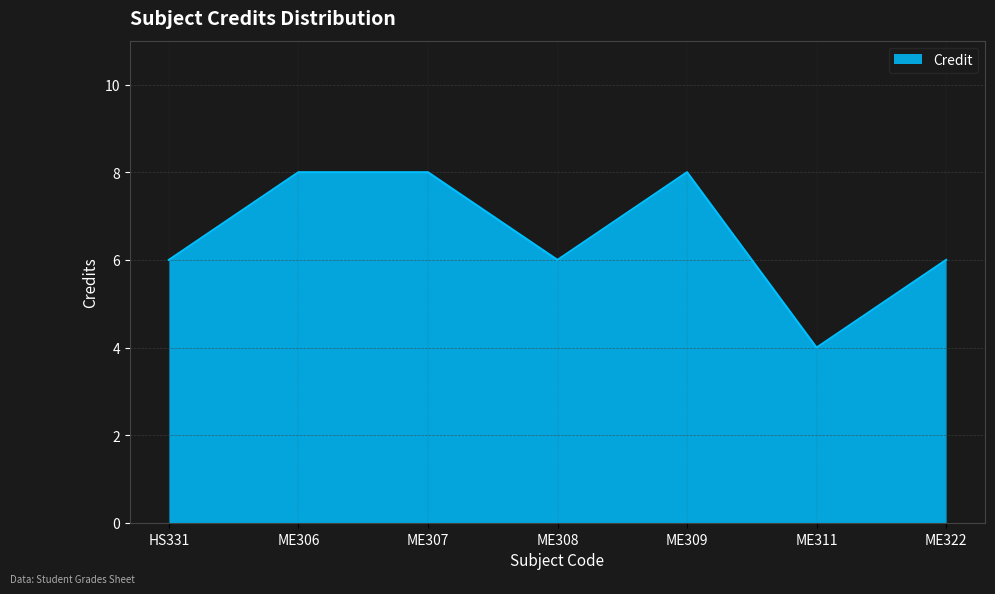

Approximately how many times larger is the value at ME308 compared to ME306?

0.8